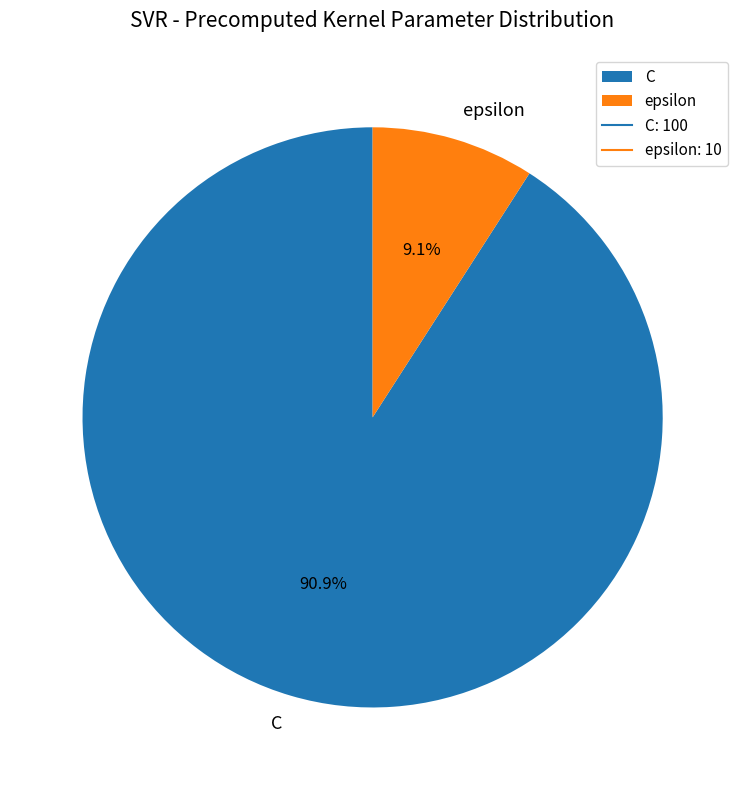

Does any single category account for the majority?

Yes